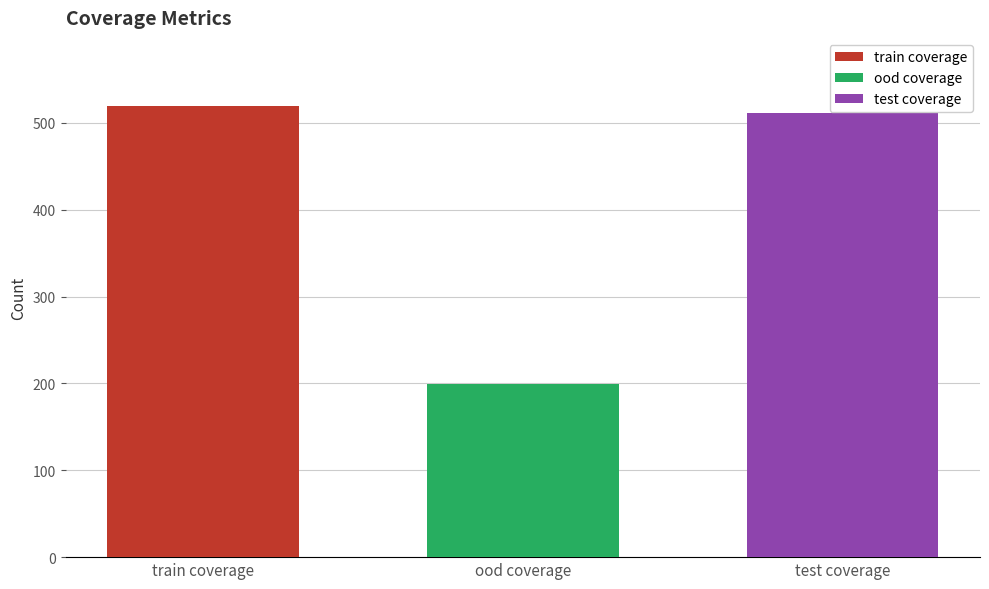

How many bars are there in total?

3